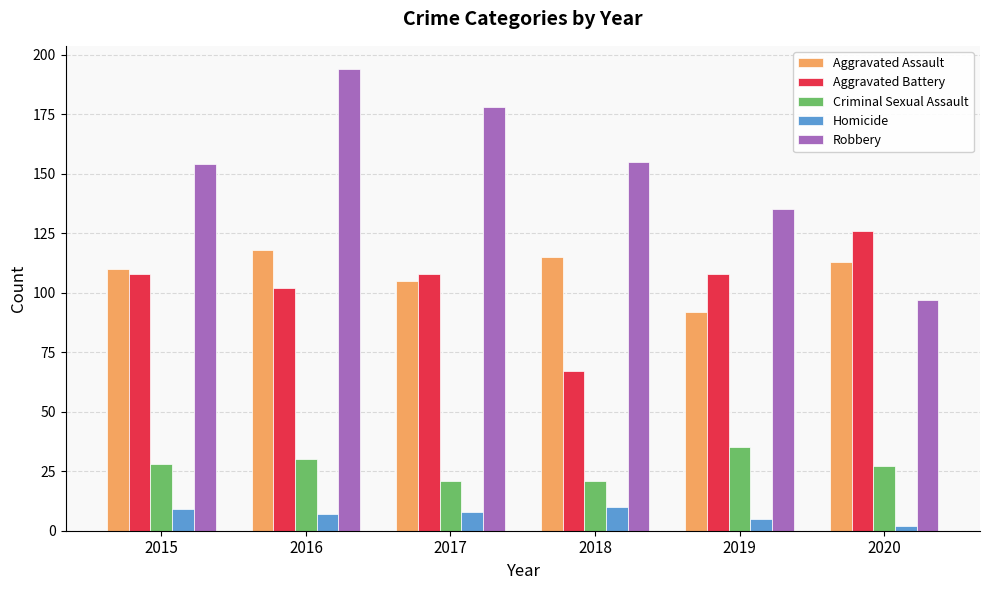

Rank the series by their maximum value, from lowest to highest.

Homicide, Criminal Sexual Assault, Aggravated Assault, Aggravated Battery, Robbery